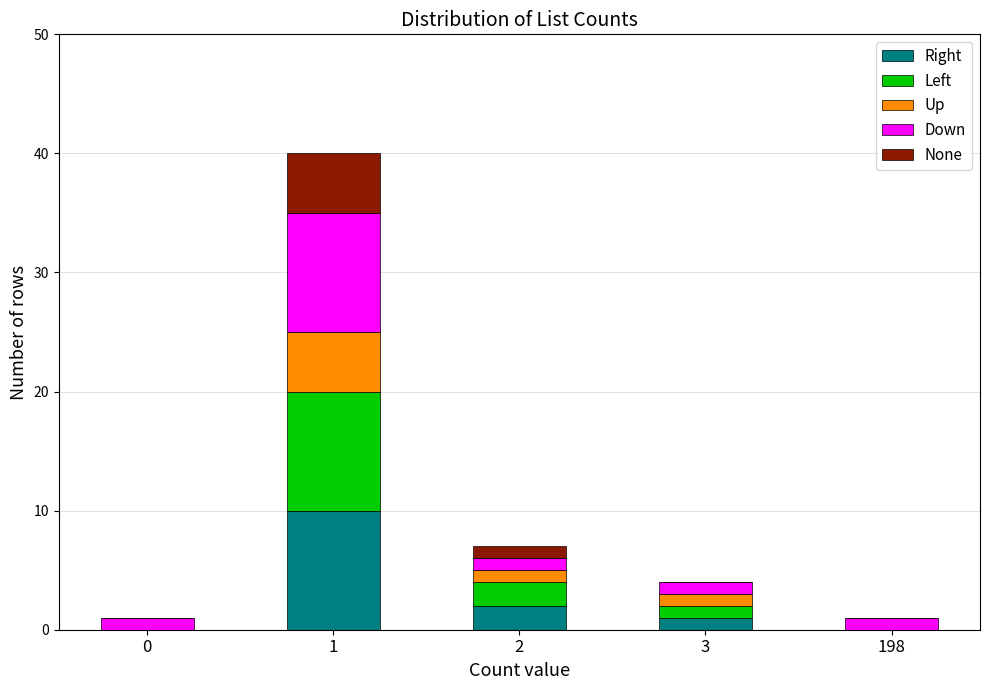

The value of Right at 1 is 6. True or false?

False